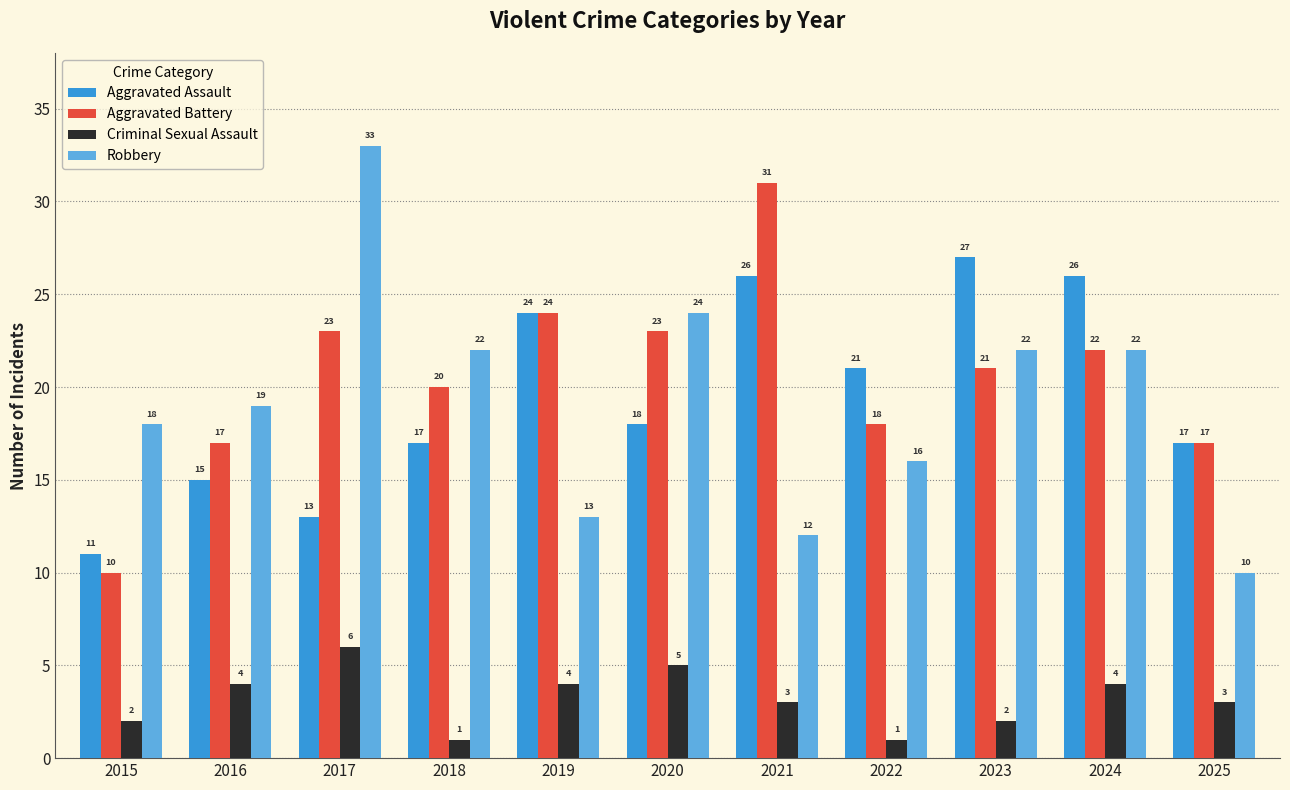

The Criminal Sexual Assault series shows 1 at 2018. True or false?

True